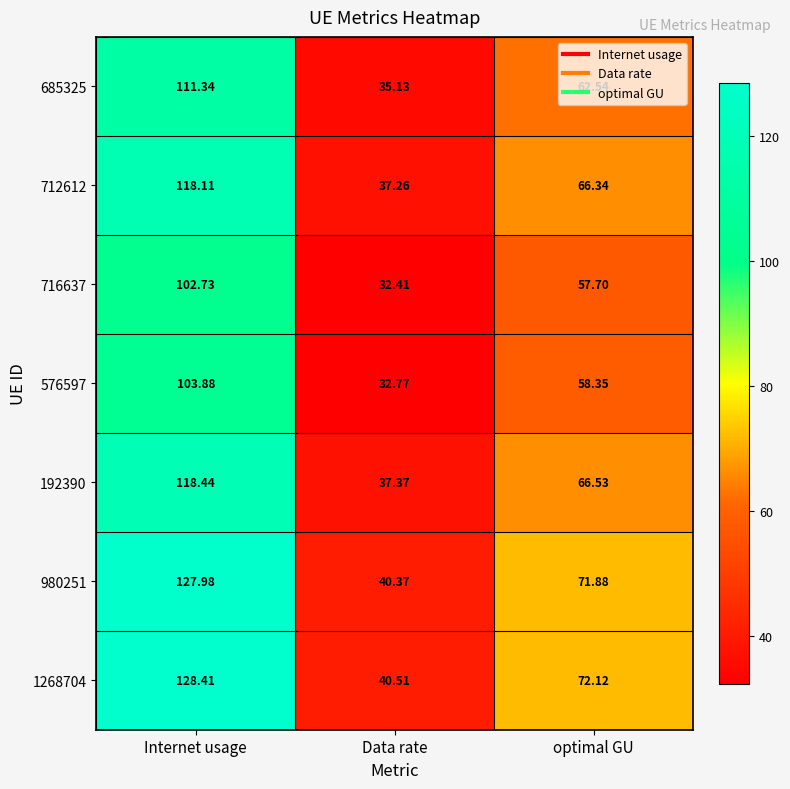

At which category is the sum across all series the highest?

Internet usage